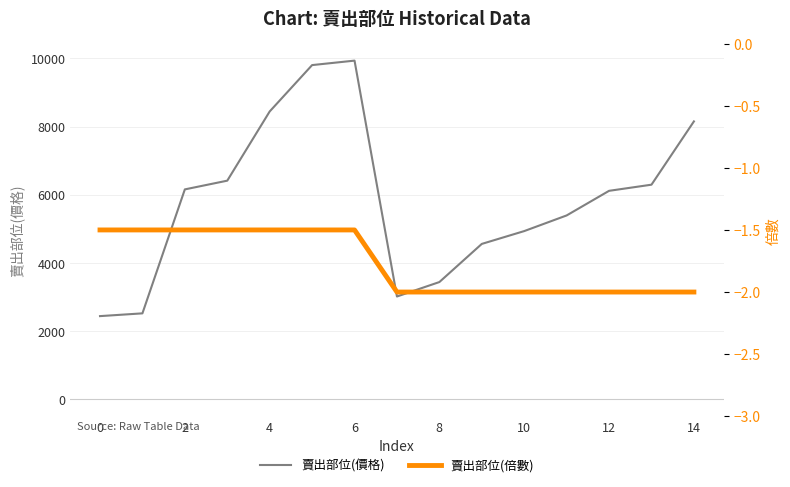

What is the minimum value for 賣出部位(價格)?

2439